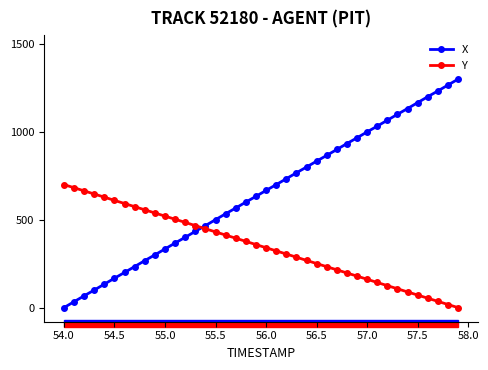

Rank the series by their maximum value, from highest to lowest.

X, Y